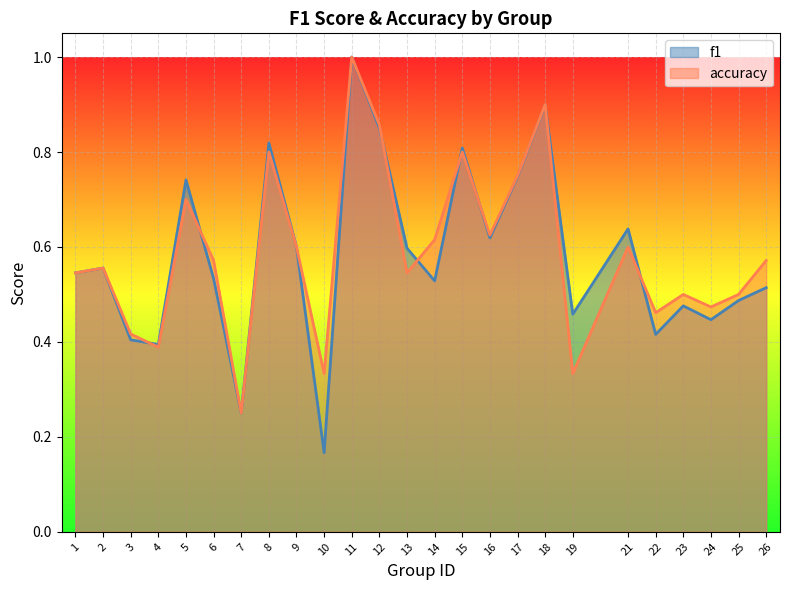

What is the value of the accuracy point at the 15th from the left?

0.8